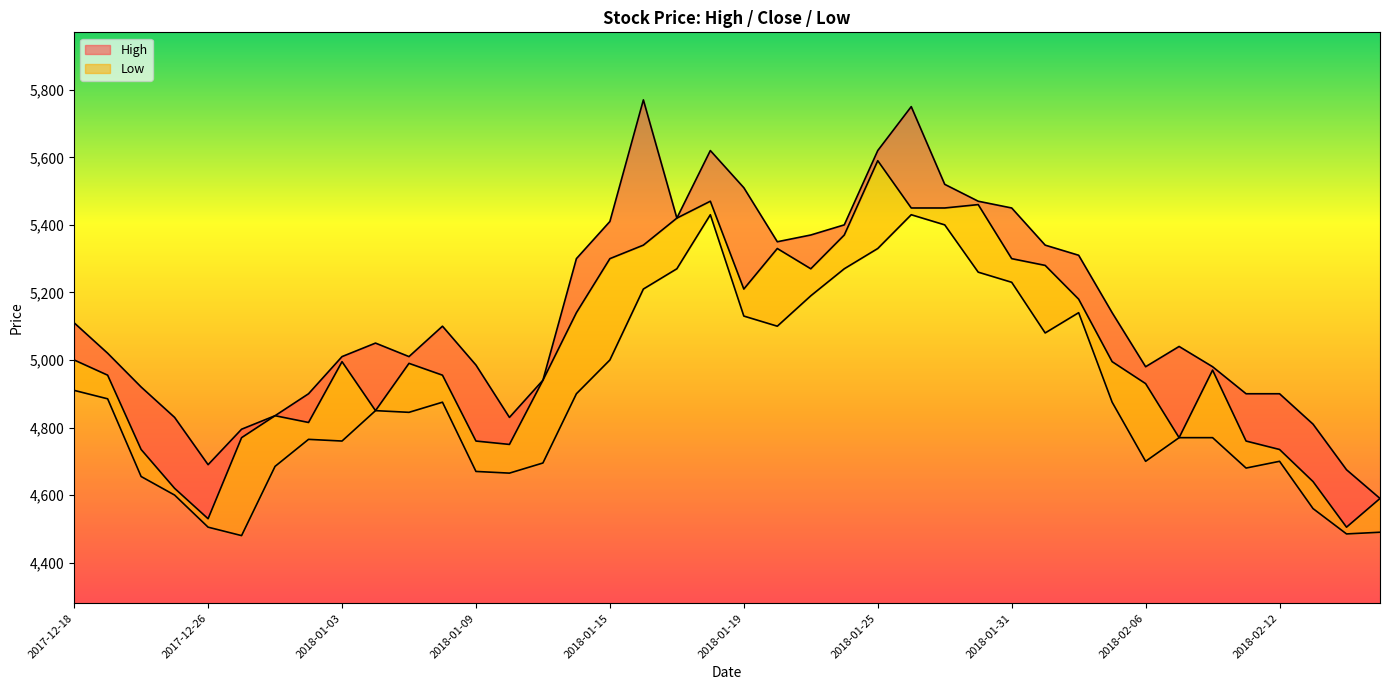

List the series in order of their overall mean, highest first.

High, Close, Low